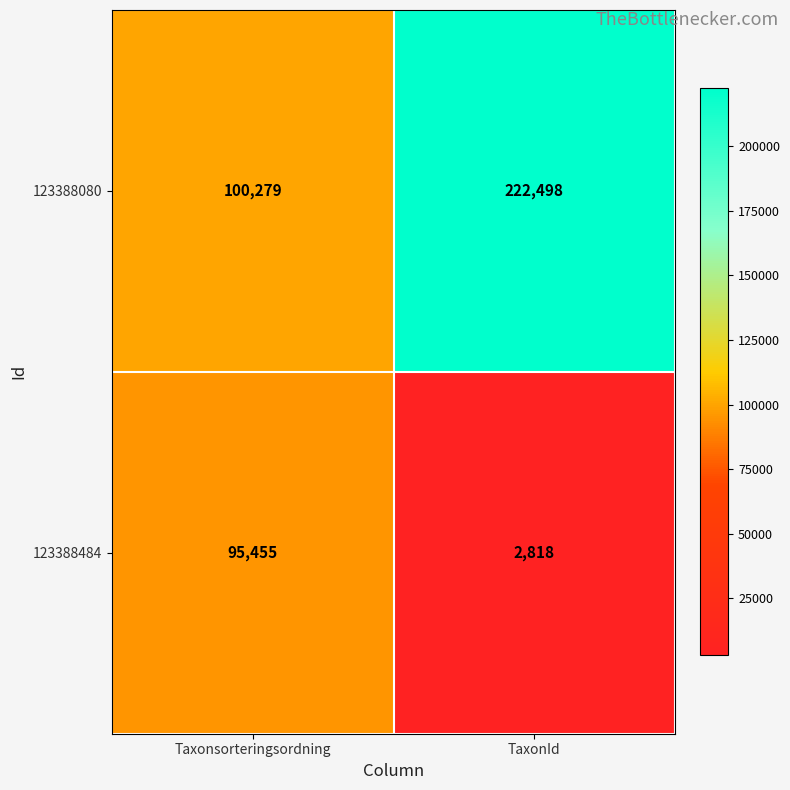

What is the highest value of the 123388484 series?

95455